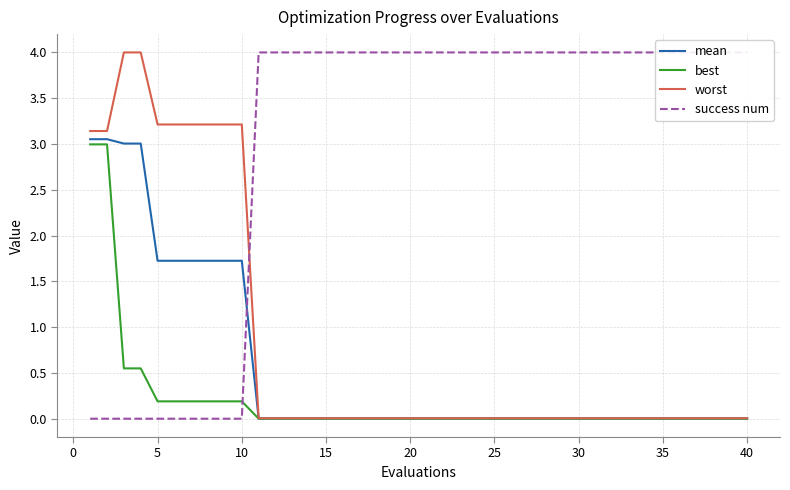

How many lines are shown in the chart?

4